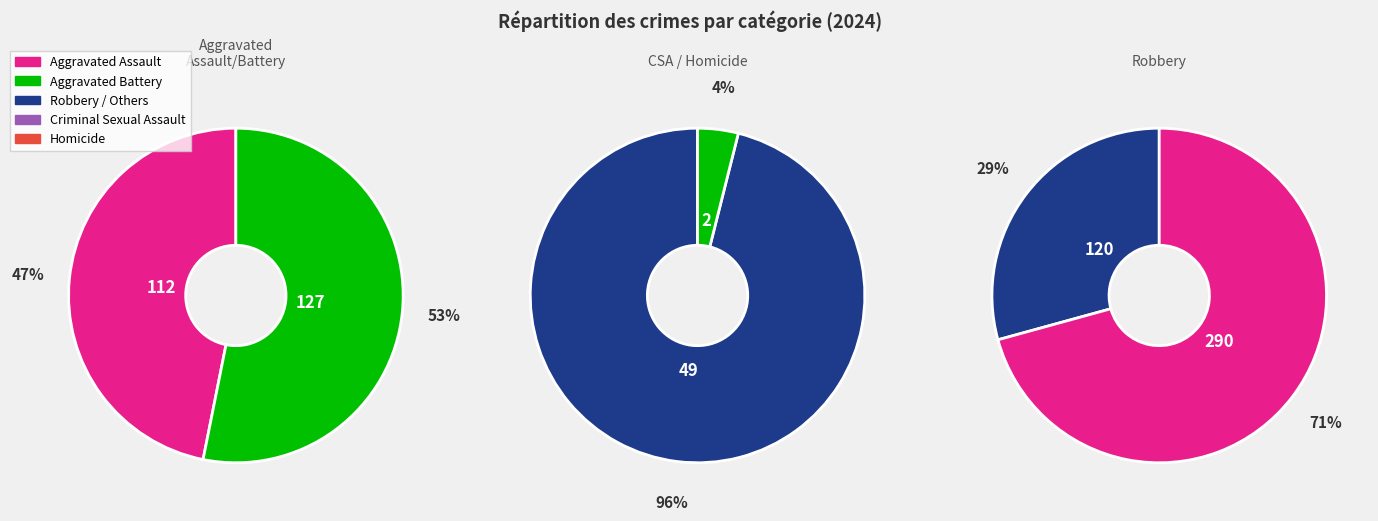

To the nearest percent, what is the difference between the Robbery and Homicide slice percentages?

29%